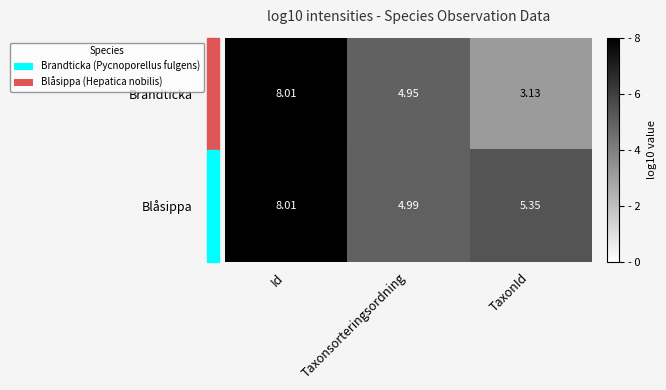

List the series in order of their overall mean, highest first.

Blåsippa, Brandticka